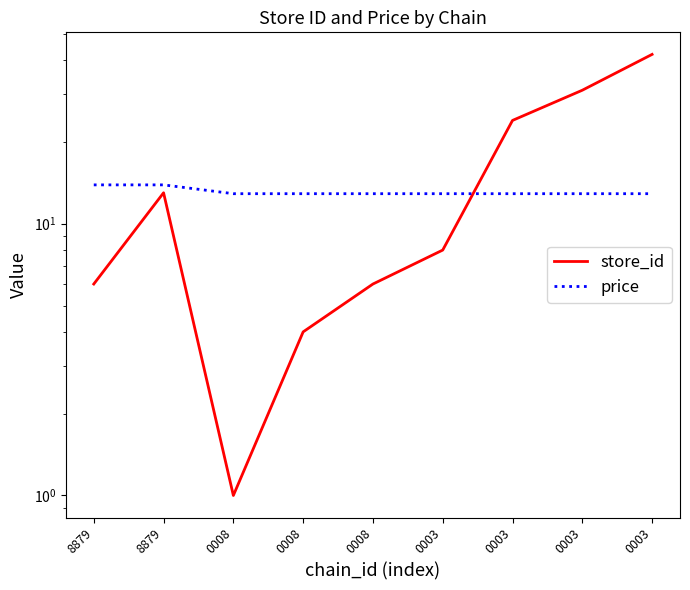

How many intersections are there between store_id and price?

1